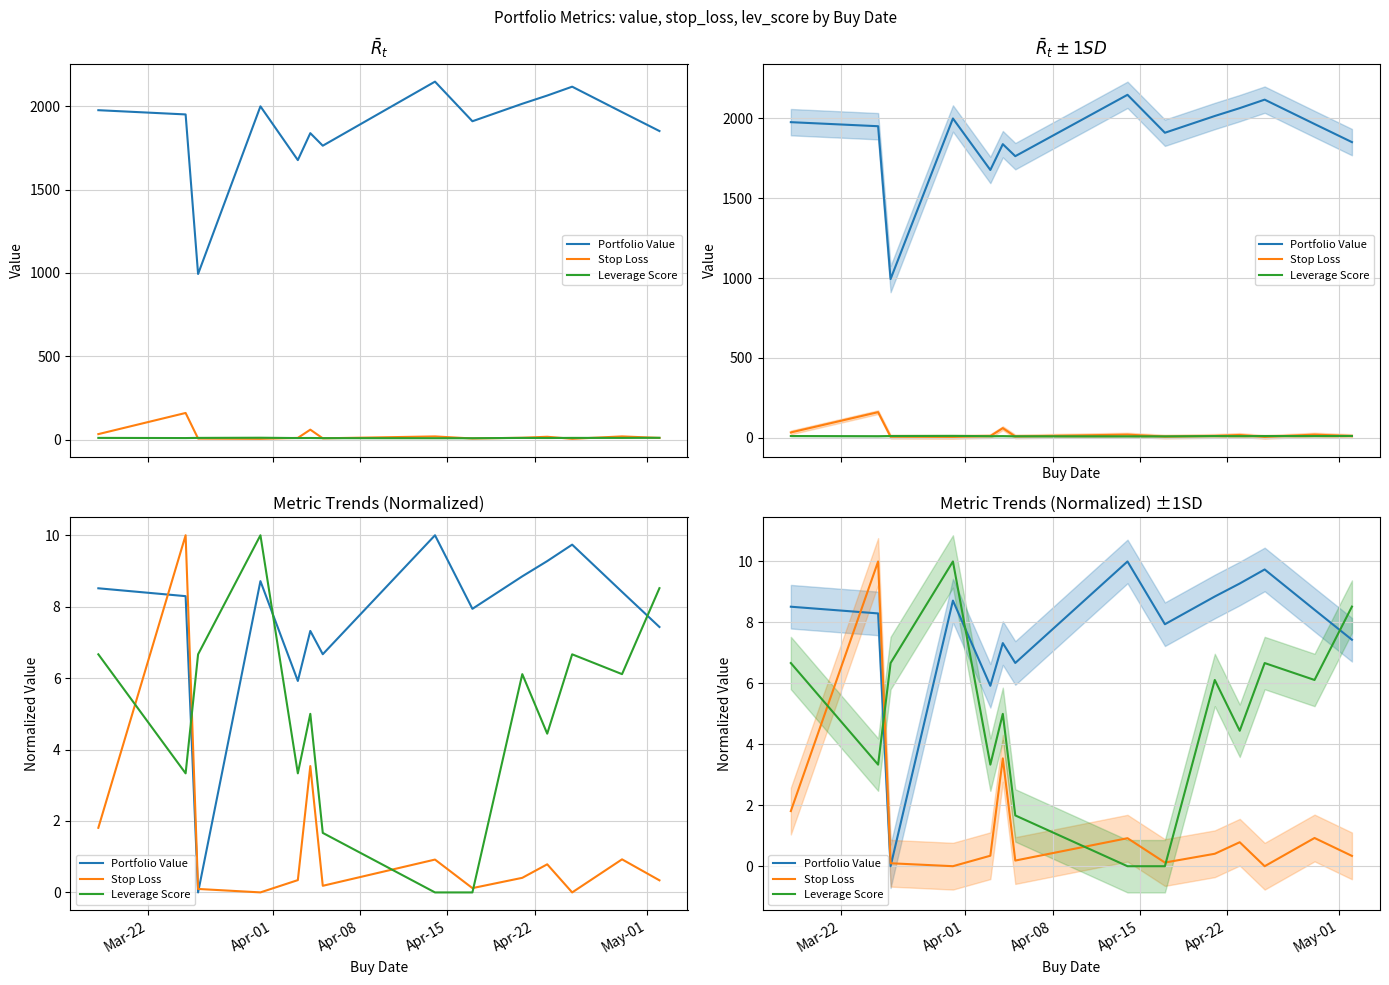

Reading left to right, what are all the values shown in this chart?

Portfolio Value: 8.5	8.3	0.0	8.7	5.9	7.3	6.7	10.0	7.9	8.9	9.3	9.7	8.4	7.4
Stop Loss: 1.8	10.0	0.1	0.0	0.3	3.5	0.2	0.9	0.1	0.4	0.8	0.0	0.9	0.3
Leverage Score: 6.7	3.3	6.7	10.0	3.3	5.0	1.7	0.0	0.0	6.1	4.4	6.7	6.1	8.5